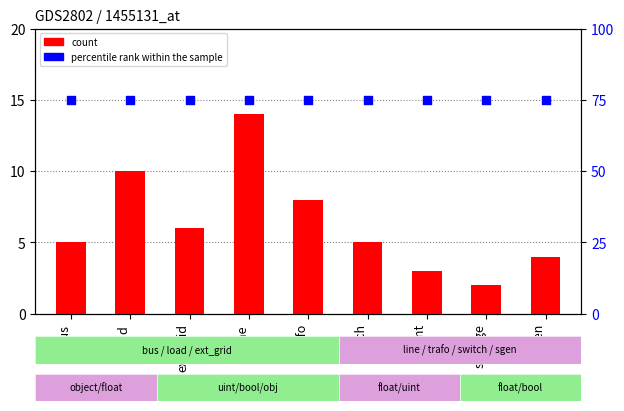

Which series contains the highest Y value?

percentile rank within the sample